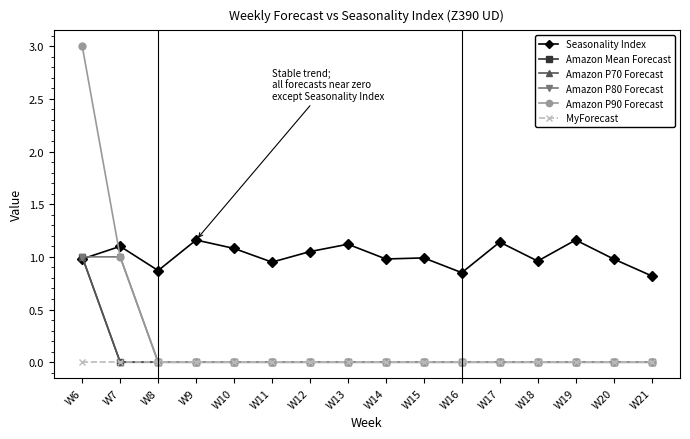

Reading left to right, transcribe all the data shown in this chart.

Seasonality Index: 1.0	1.1	0.9	1.2	1.1	0.9	1.1	1.1	1.0	1.0	0.8	1.1	1.0	1.2	1.0	0.8
Amazon Mean Forecast: 1.0	0.0	0.0	0.0	0.0	0.0	0.0	0.0	0.0	0.0	0.0	0.0	0.0	0.0	0.0	0.0
Amazon P70 Forecast: 1.0	0.0	0.0	0.0	0.0	0.0	0.0	0.0	0.0	0.0	0.0	0.0	0.0	0.0	0.0	0.0
Amazon P80 Forecast: 1.0	1.0	0.0	0.0	0.0	0.0	0.0	0.0	0.0	0.0	0.0	0.0	0.0	0.0	0.0	0.0
Amazon P90 Forecast: 3.0	1.0	0.0	0.0	0.0	0.0	0.0	0.0	0.0	0.0	0.0	0.0	0.0	0.0	0.0	0.0
MyForecast: 0.0	0.0	0.0	0.0	0.0	0.0	0.0	0.0	0.0	0.0	0.0	0.0	0.0	0.0	0.0	0.0